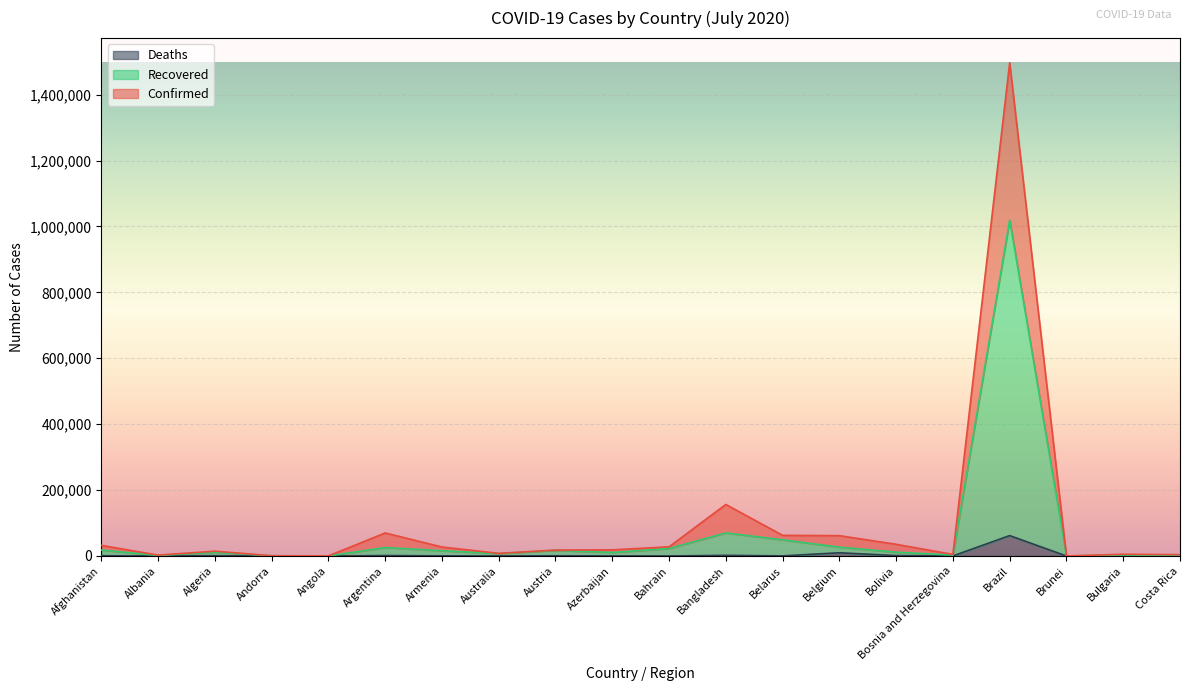

At how many categories does at least one series exceed 857145?

1